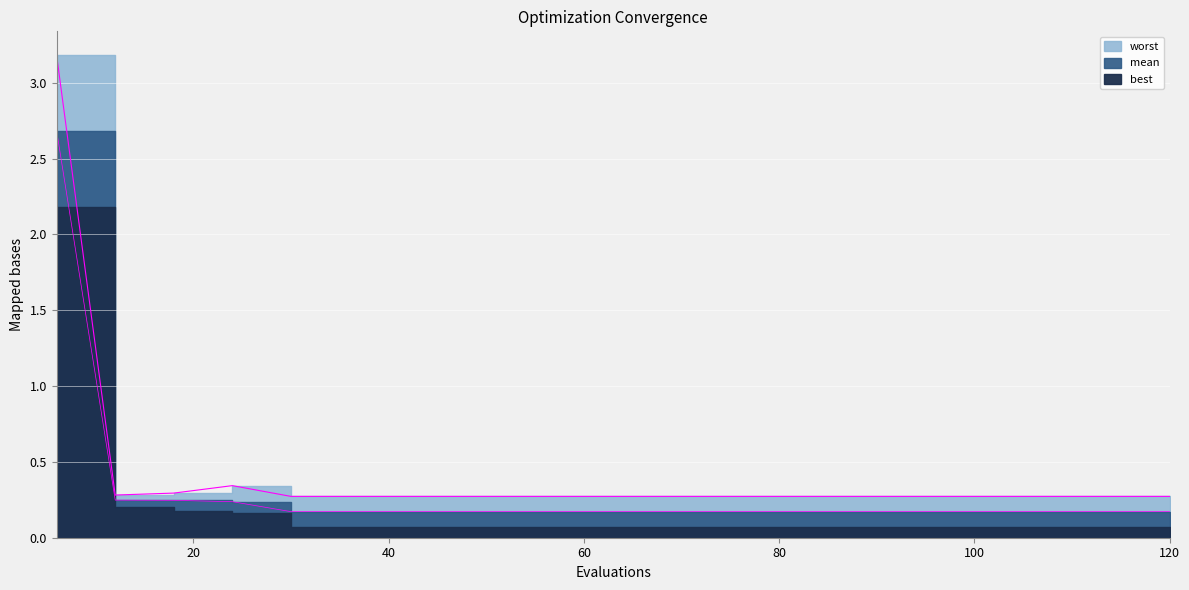

What is the value of the mean point at the 15th from the left?

0.2